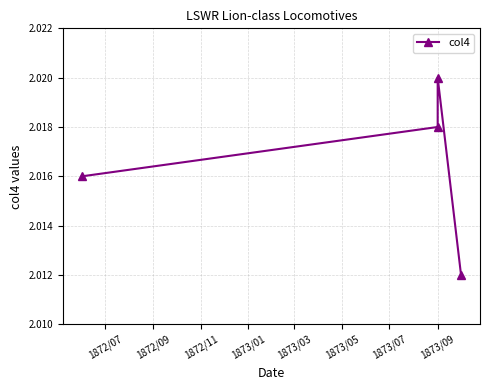

What is the sum of all values?

8.1